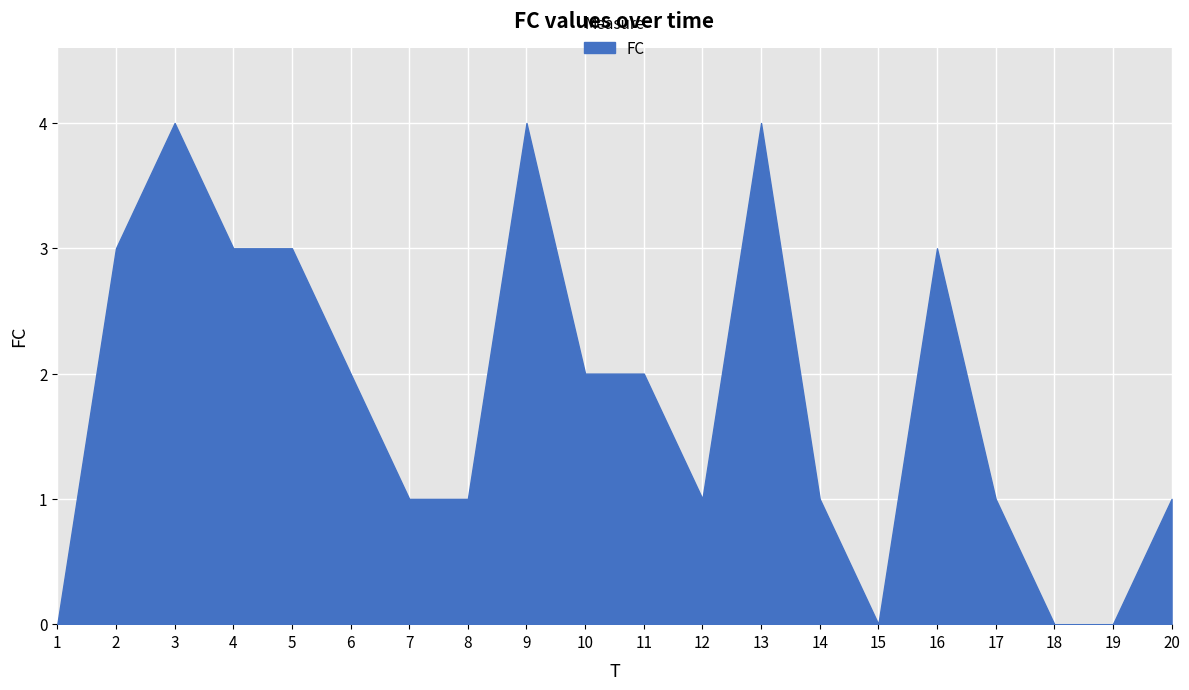

Reading left to right, what are all the values shown in this chart?

1=0	2=3	3=4	4=3	5=3	6=2	7=1	8=1	9=4	10=2	11=2	12=1	13=4	14=1	15=0	16=3	17=1	18=0	19=0	20=1